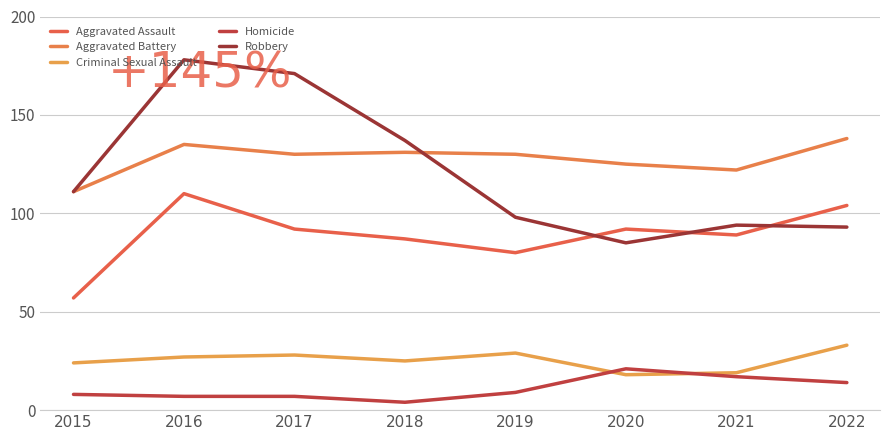

At 2019, list the series in order from largest to smallest.

Aggravated Battery, Robbery, Aggravated Assault, Criminal Sexual Assault, Homicide